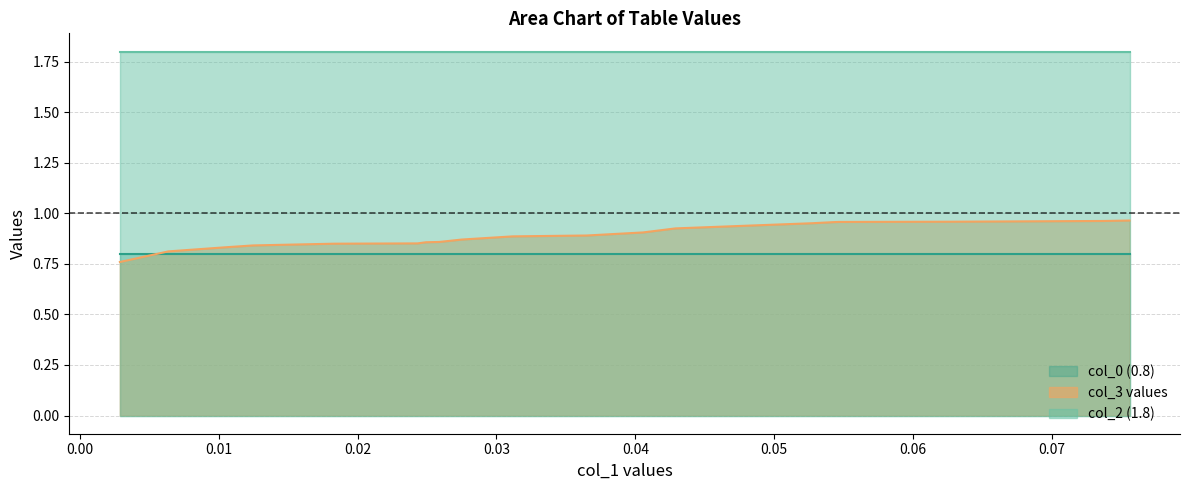

Which series changed the most between 0.031172477681929 and 0.0405559597881774?

col_3 values